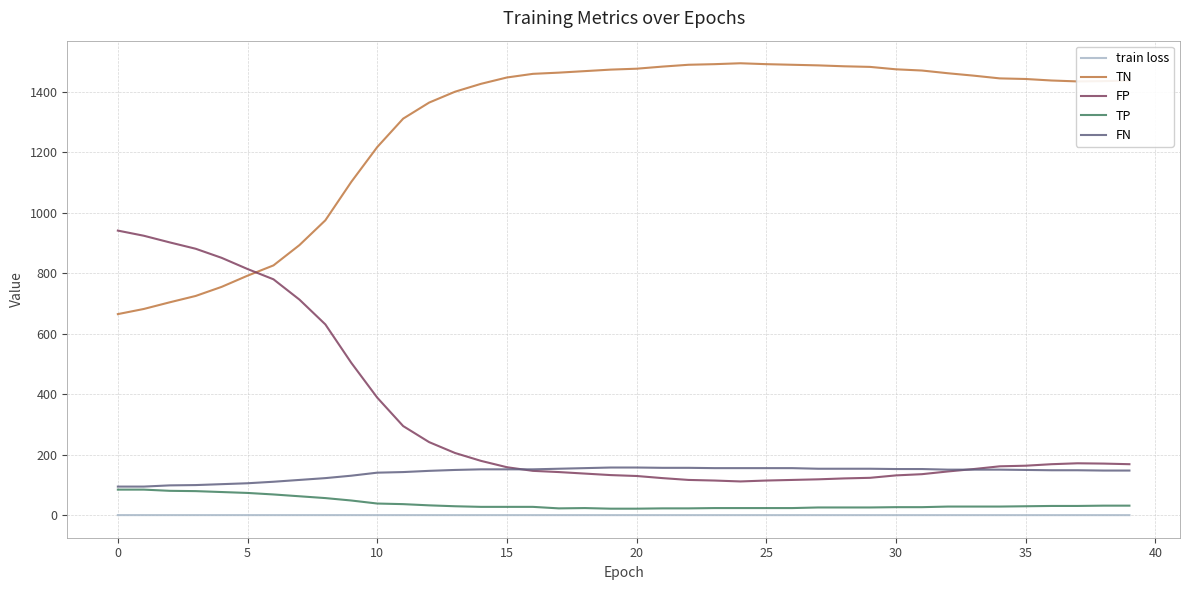

What is the greatest value displayed?

1494.0